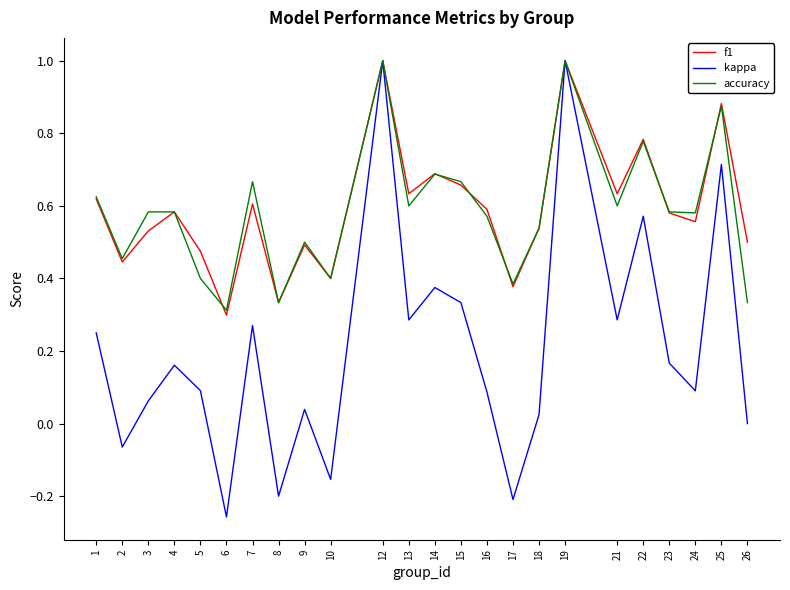

Which series has the largest range (max minus min)?

kappa